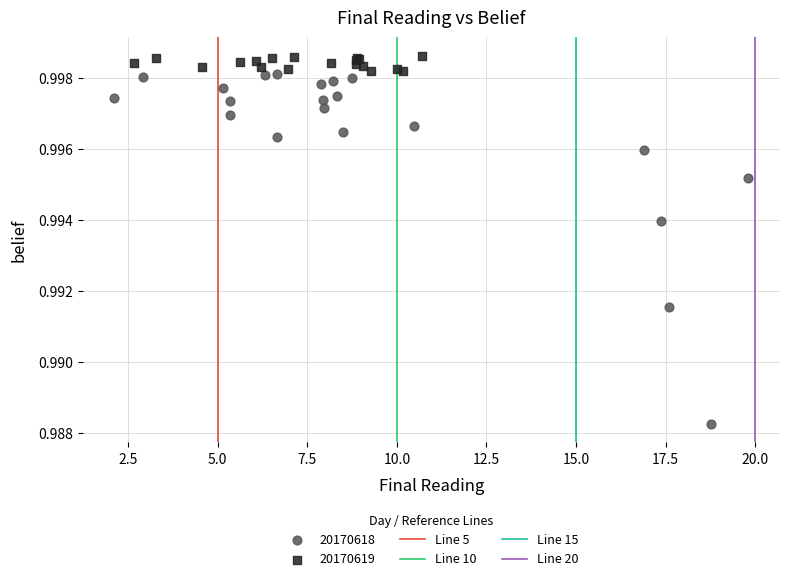

Which series reaches the minimum Y coordinate?

20170618